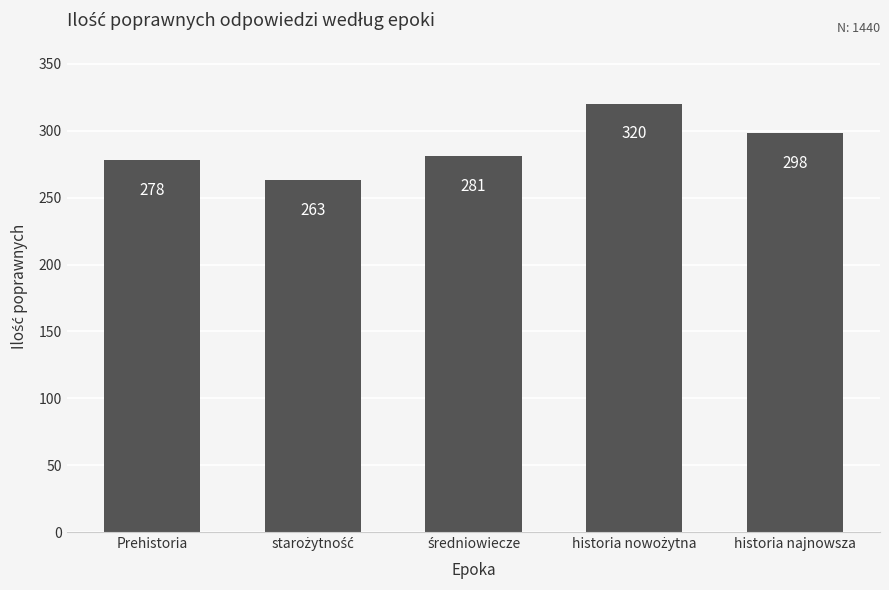

What is the label of the 1st bar from the left?

Prehistoria